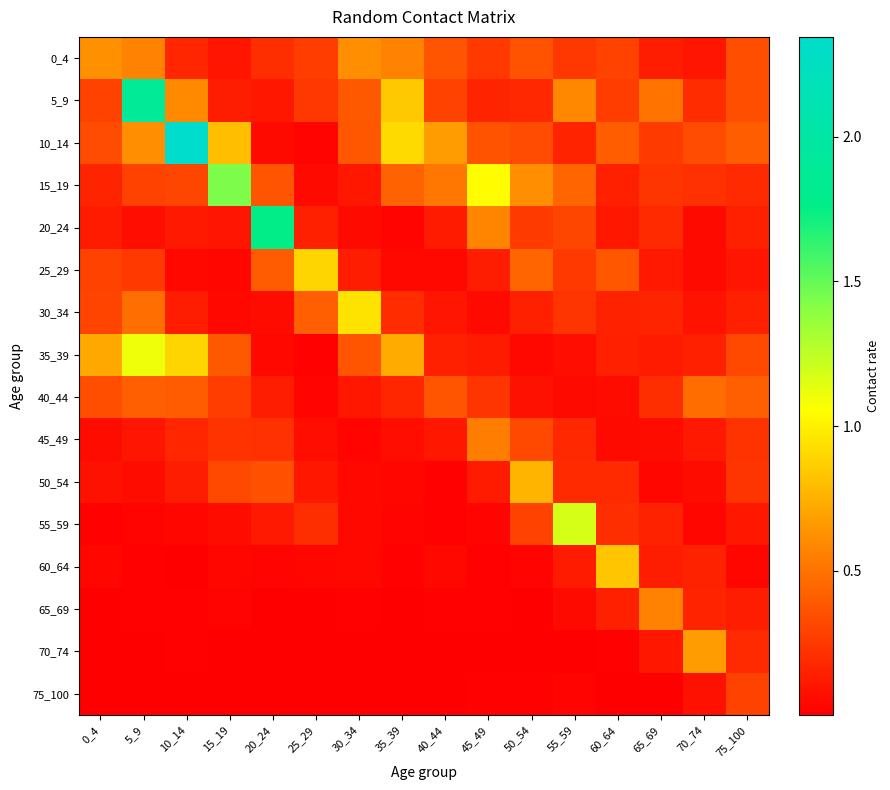

Which series has the largest range (max minus min)?

10_14